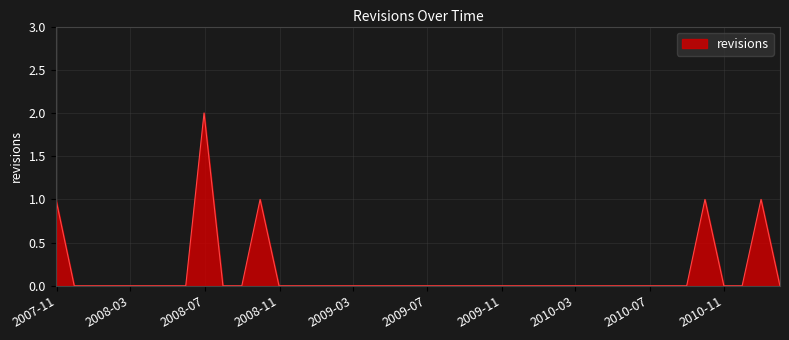

List the labels in order of value, smallest first.

2007-11-30, 2007-12-31, 2008-01-31, 2008-02-29, 2008-03-31, 2008-04-30, 2008-05-31, 2008-07-31, 2008-08-31, 2008-10-31, 2008-11-30, 2008-12-31, 2009-01-31, 2009-02-28, 2009-03-31, 2009-04-30, 2009-05-31, 2009-06-30, 2009-07-31, 2009-08-31, 2009-09-30, 2009-10-31, 2009-11-30, 2009-12-31, 2010-01-31, 2010-02-28, 2010-03-31, 2010-04-30, 2010-05-31, 2010-06-30, 2010-07-31, 2010-08-31, 2010-10-31, 2010-11-30, 2011-01-31, 2007-10-31, 2008-09-30, 2010-09-30, 2010-12-31, 2008-06-30